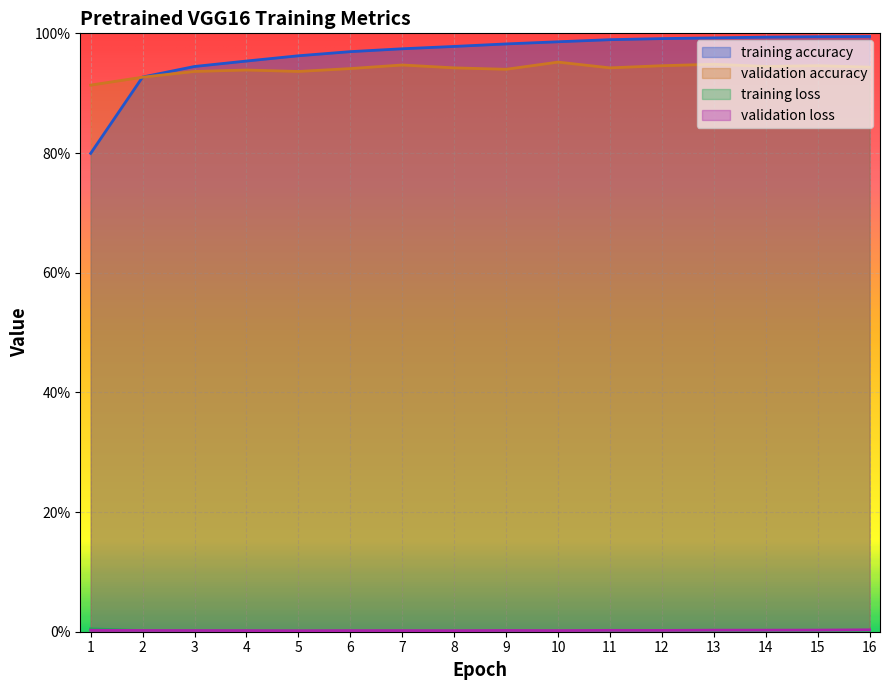

Does the chart display data point markers on the line(s)?

No